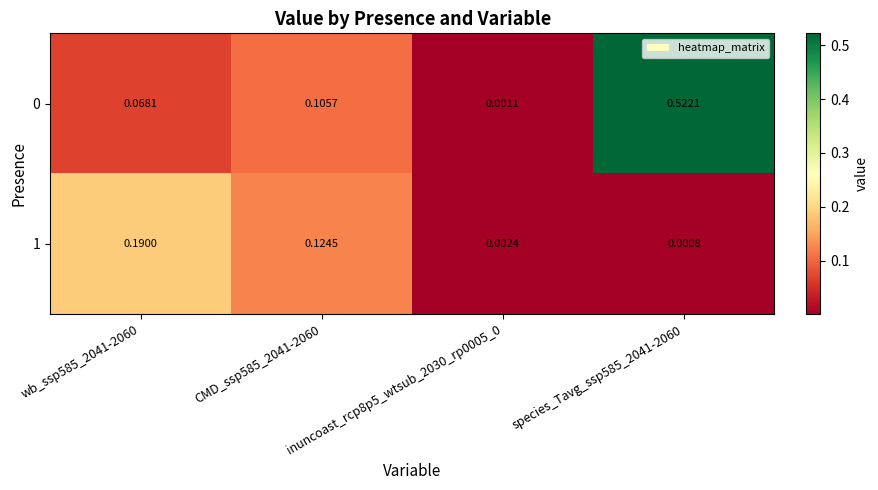

Count the number of categories in the chart.

4